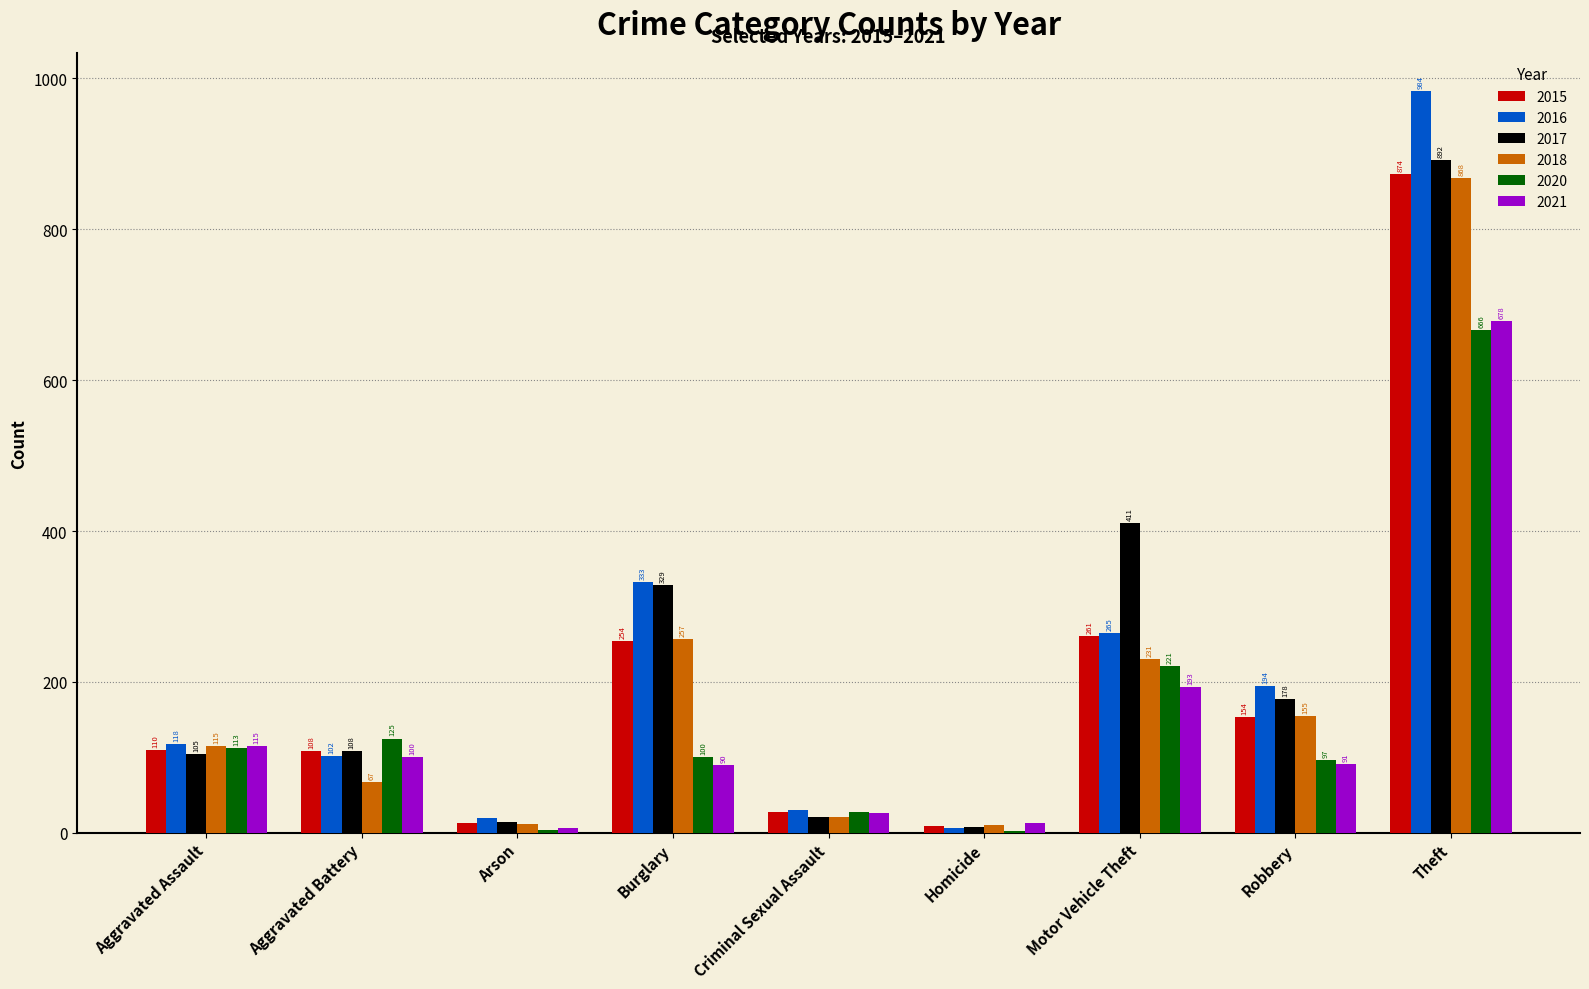

Are the bars grouped side by side (vs. stacked)?

Yes